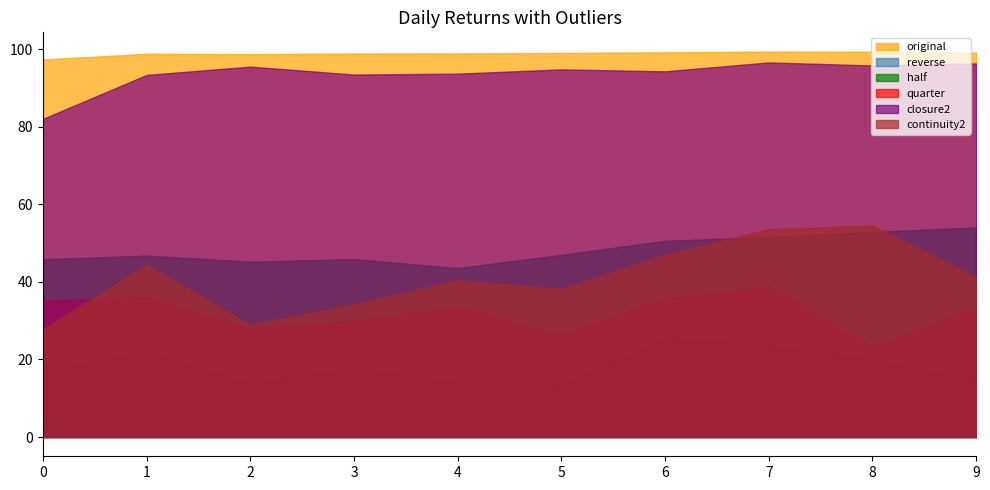

Which series changed the most between 2 and 4?

continuity2